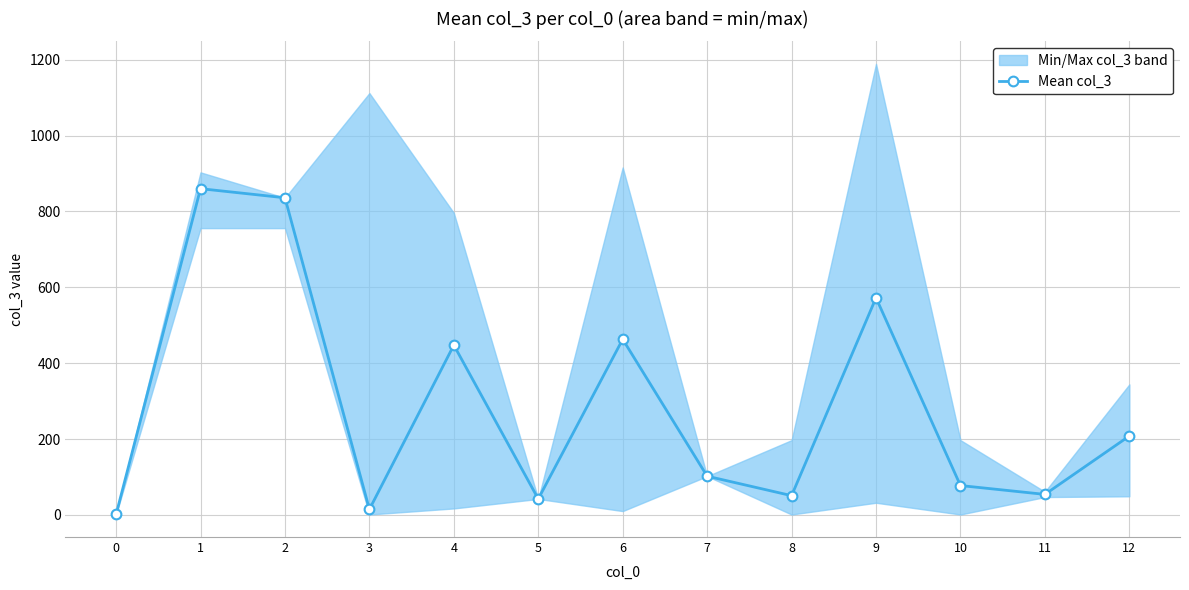

How many interior local valleys (lower than both neighbors) does the data have?

4